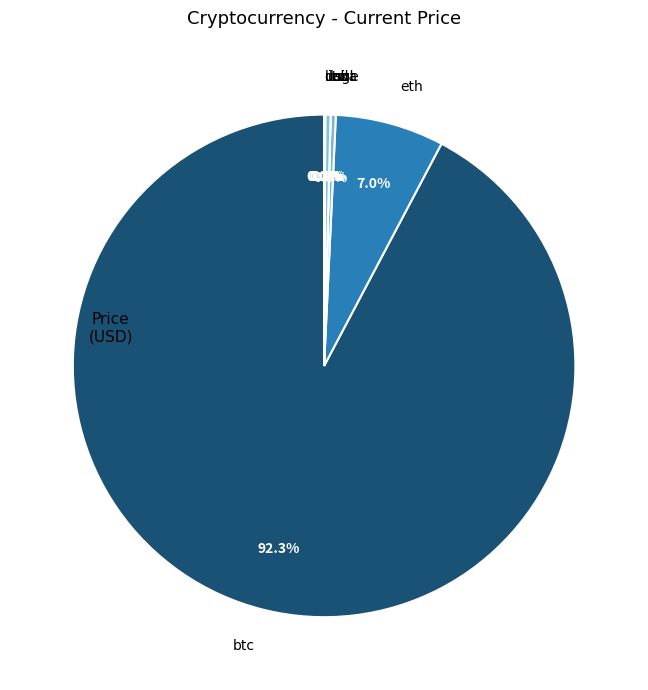

To the nearest percent, what is the difference between the largest and smallest slice percentages?

92%